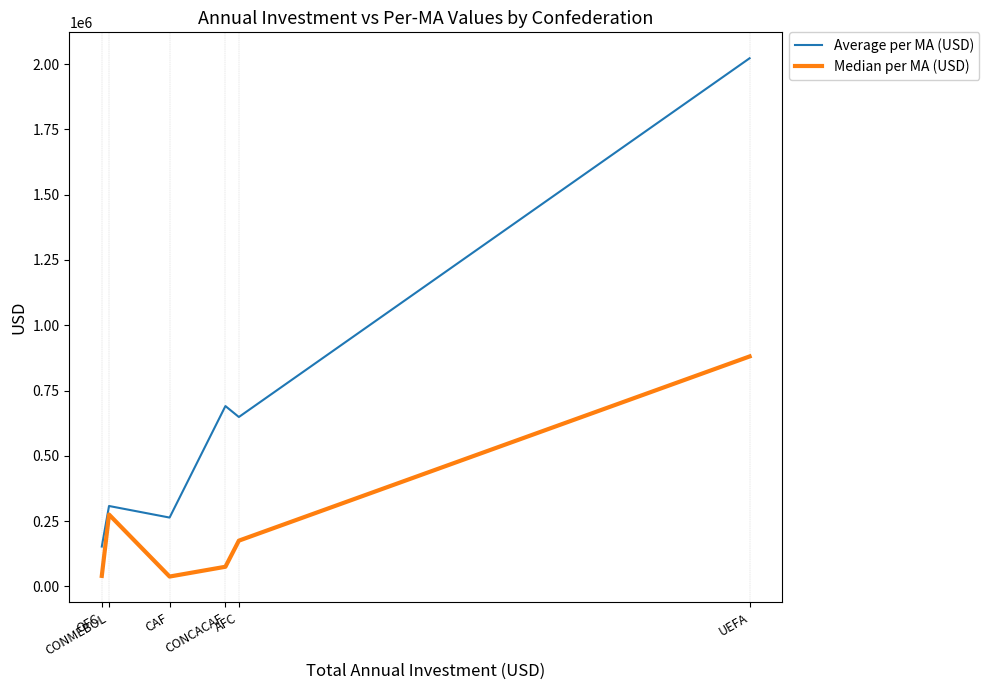

How many series are shown in this chart?

2